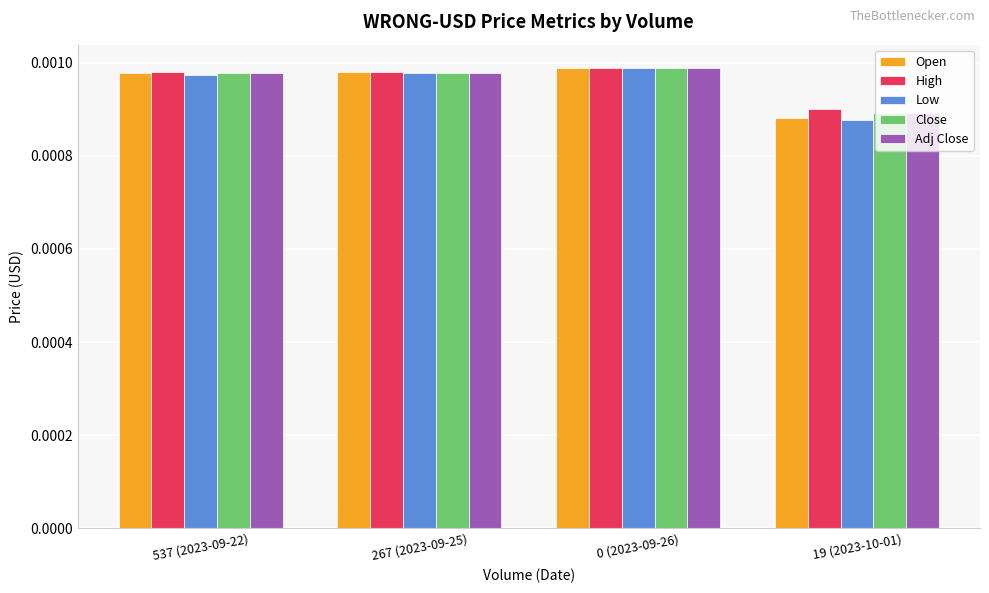

Which series has the widest spread of values?

Low